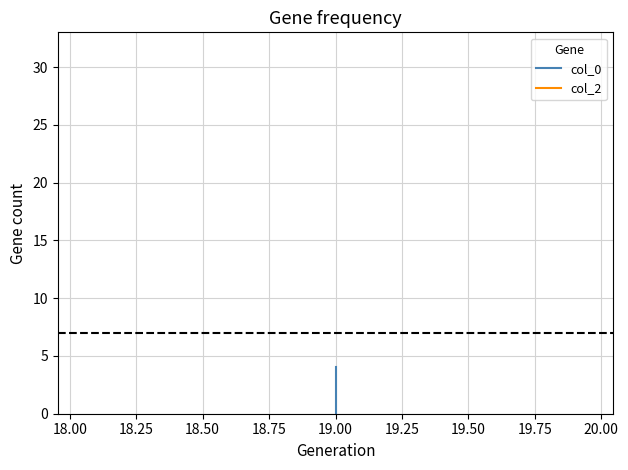

How many lines are shown in the chart?

2